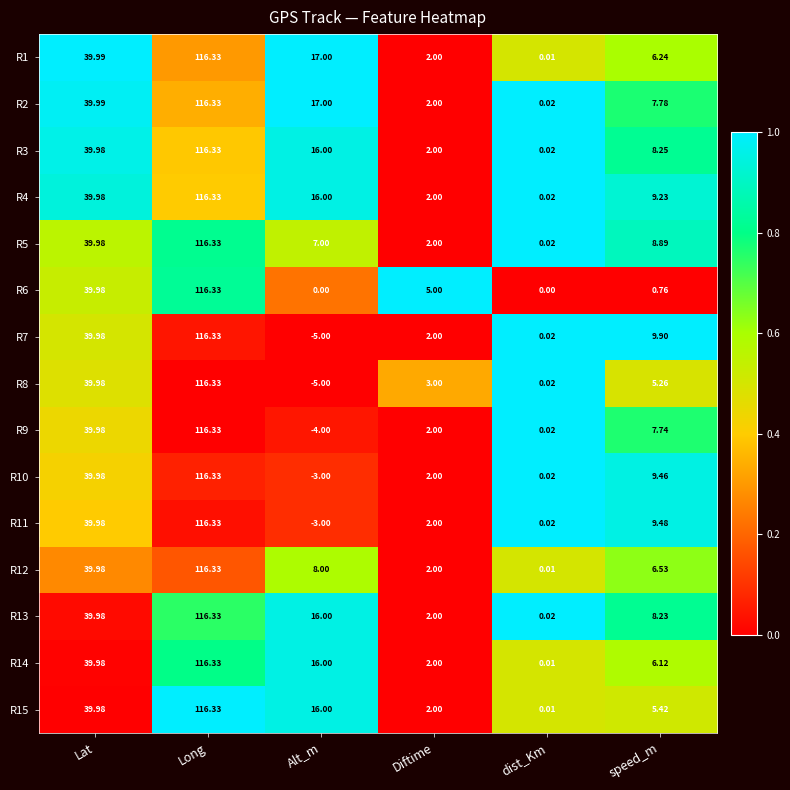

Where is R5 nearest to the value 58?

Lat